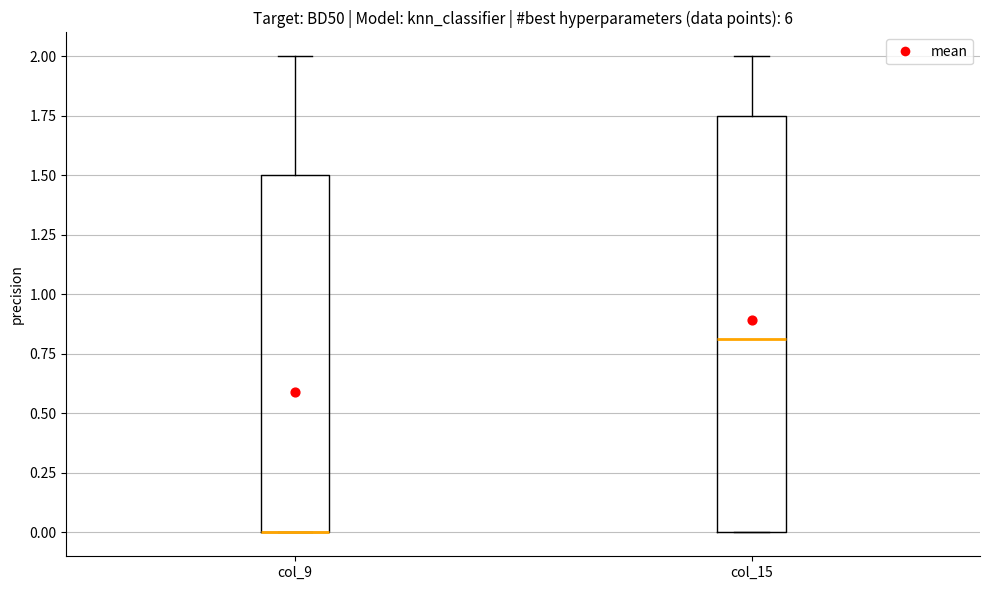

Reading left to right, read every box against the y-axis: the position of its median line, the range the box covers, and the ends of its whiskers. The values are not printed on the chart, so give them approximately, as read against the axis.

col_9: median 0.00 (drawn on the box's lower edge), box 0.00 to 1.50, whiskers 0.00 to 2.00
col_15: median 0.80, box 0.00 to 1.75, whiskers 0.00 to 2.00